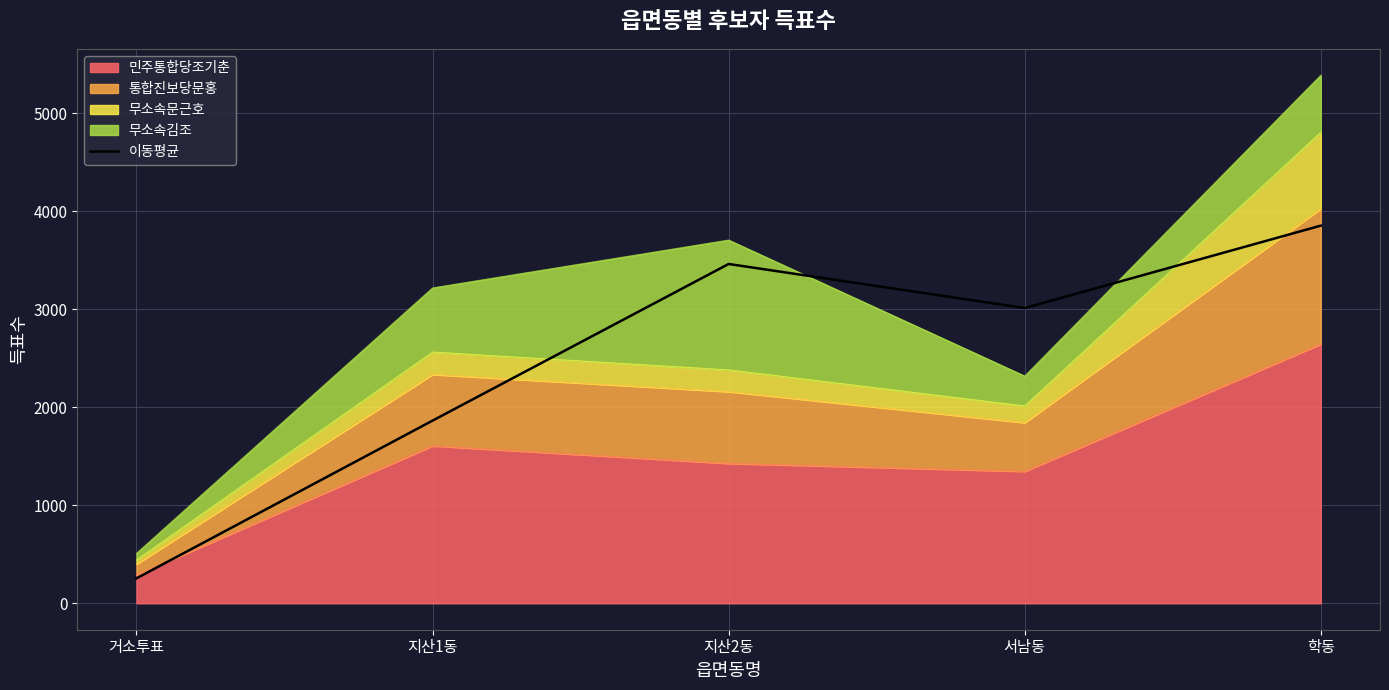

What is the greatest value displayed?

3852.0